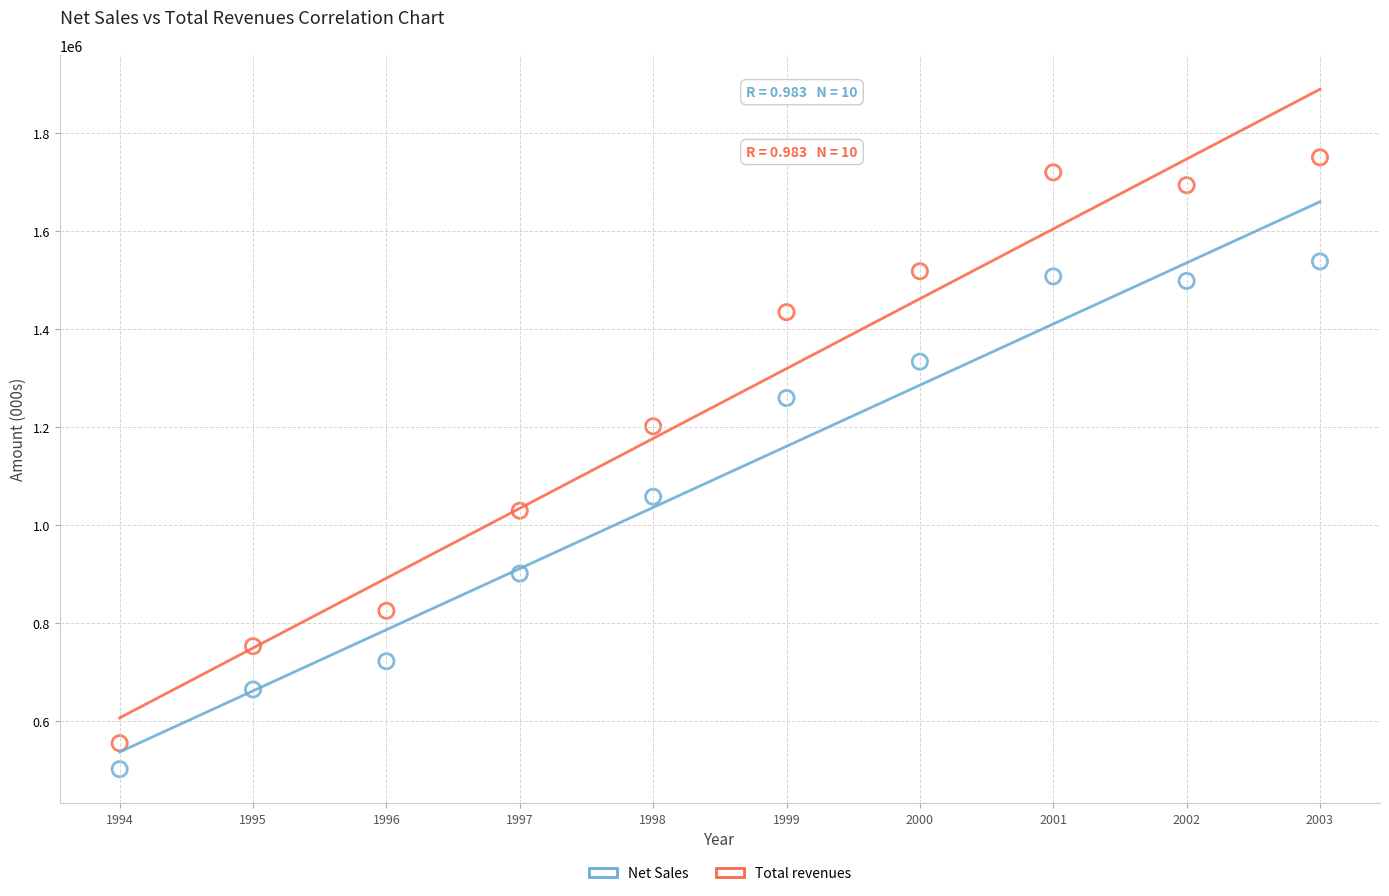

In the Total revenues series, what Y value is closest to 1152486?

1201496